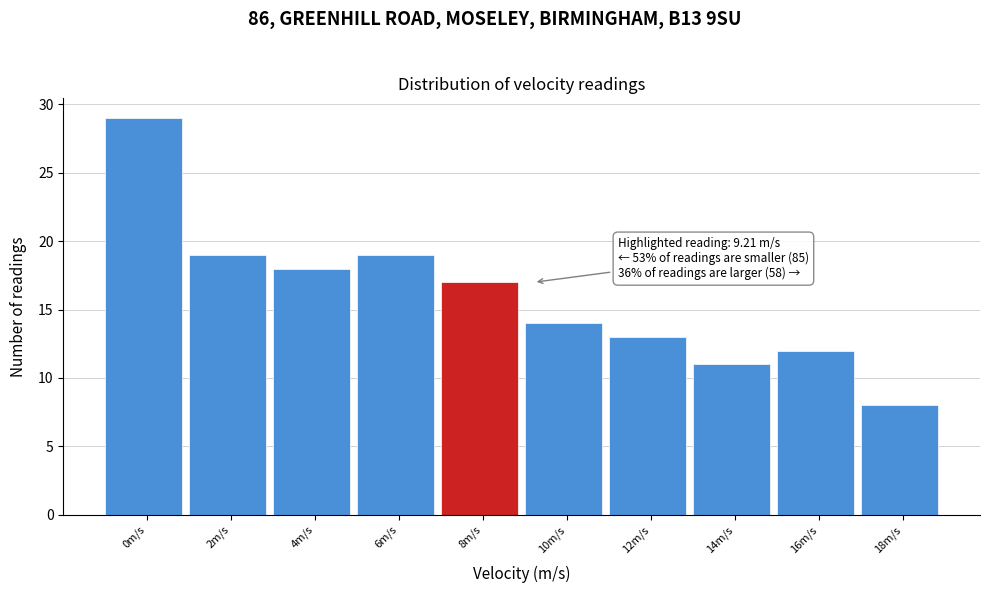

Reading right to left, transcribe all the data shown in this chart.

18m/s=8	16m/s=12	14m/s=11	12m/s=13	10m/s=14	8m/s=17	6m/s=19	4m/s=18	2m/s=19	0m/s=29